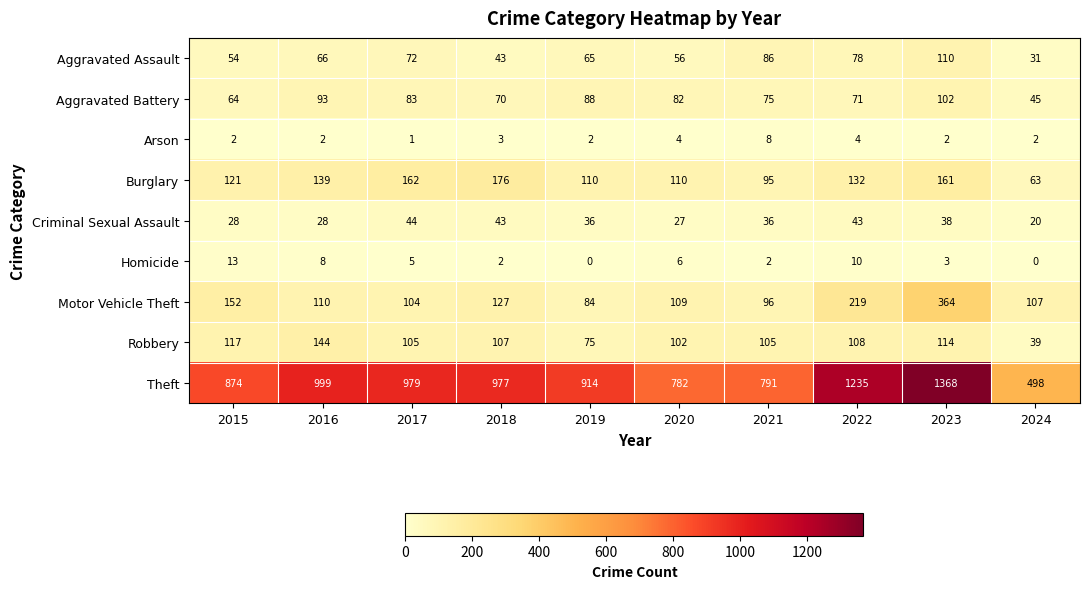

At which category does the chart reach its peak across all series?

2023